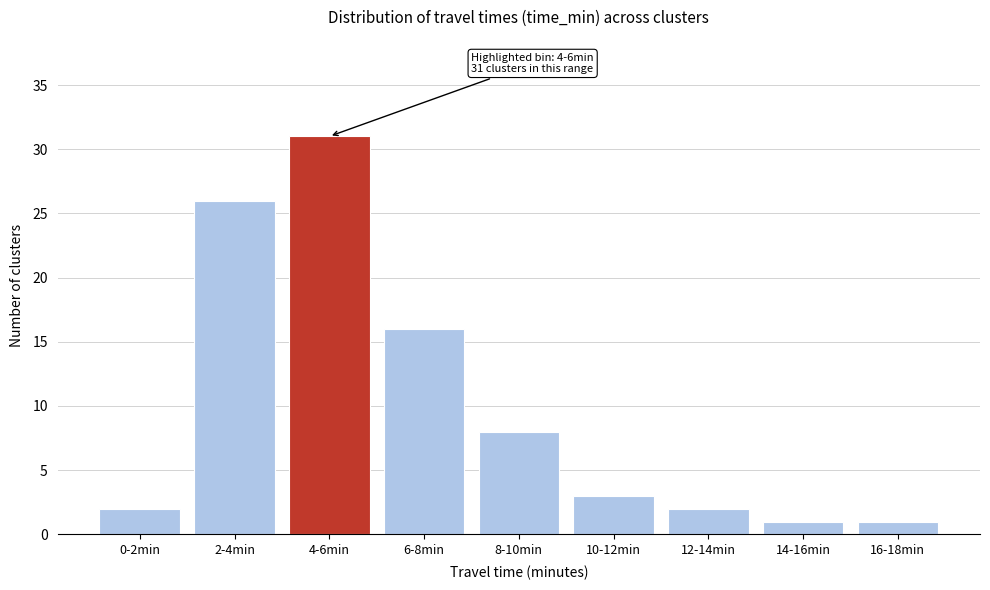

Reading left to right, list all the values displayed in this chart.

2	26	31	16	8	3	2	1	1